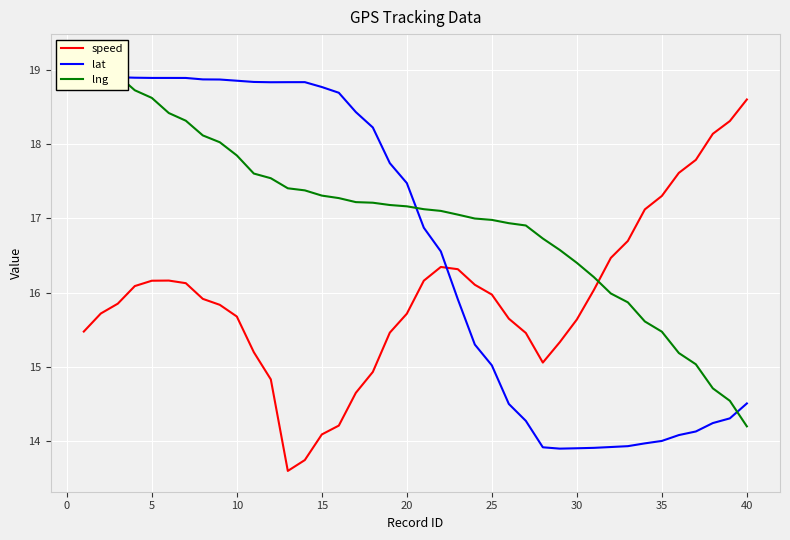

True or false: speed has a value of 7.8 at 35.

False